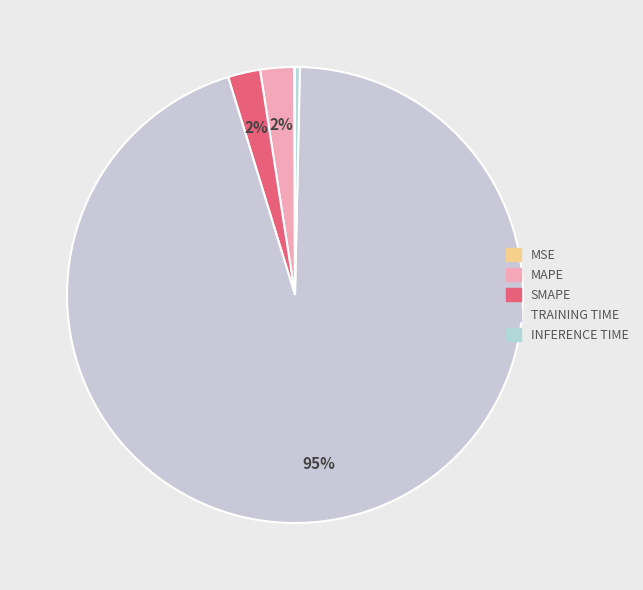

How many slices are in this pie chart?

5